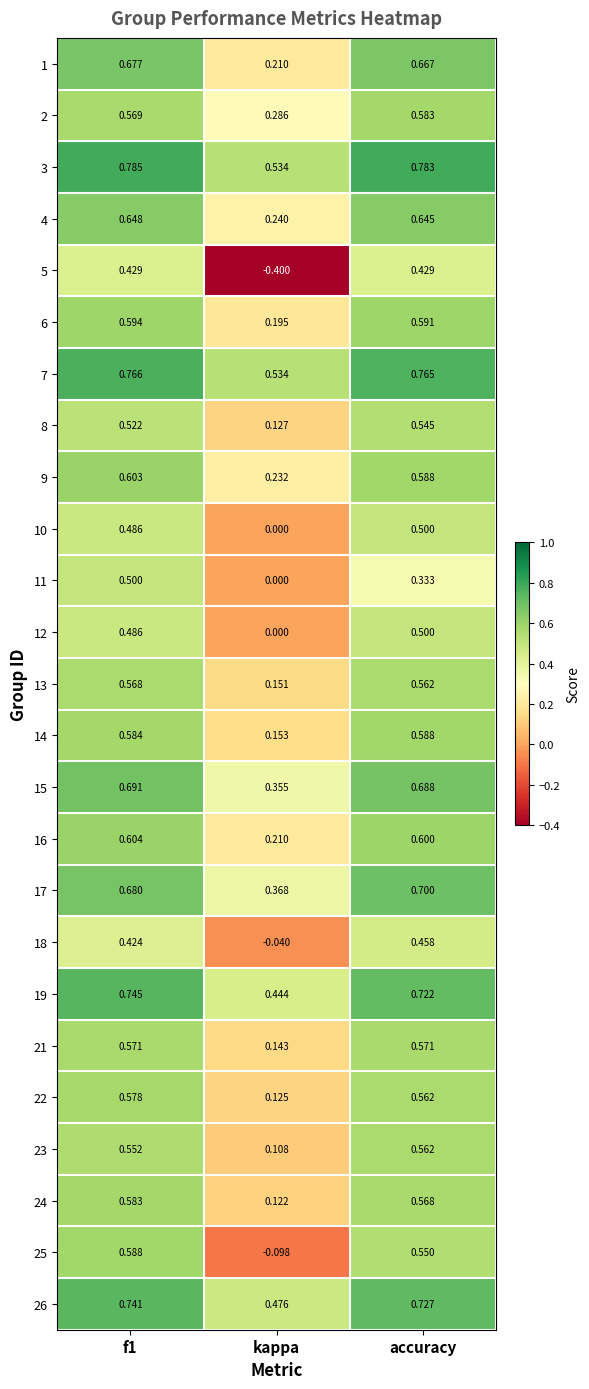

Is the value of 26 at accuracy greater than the value of 25 at accuracy?

Yes